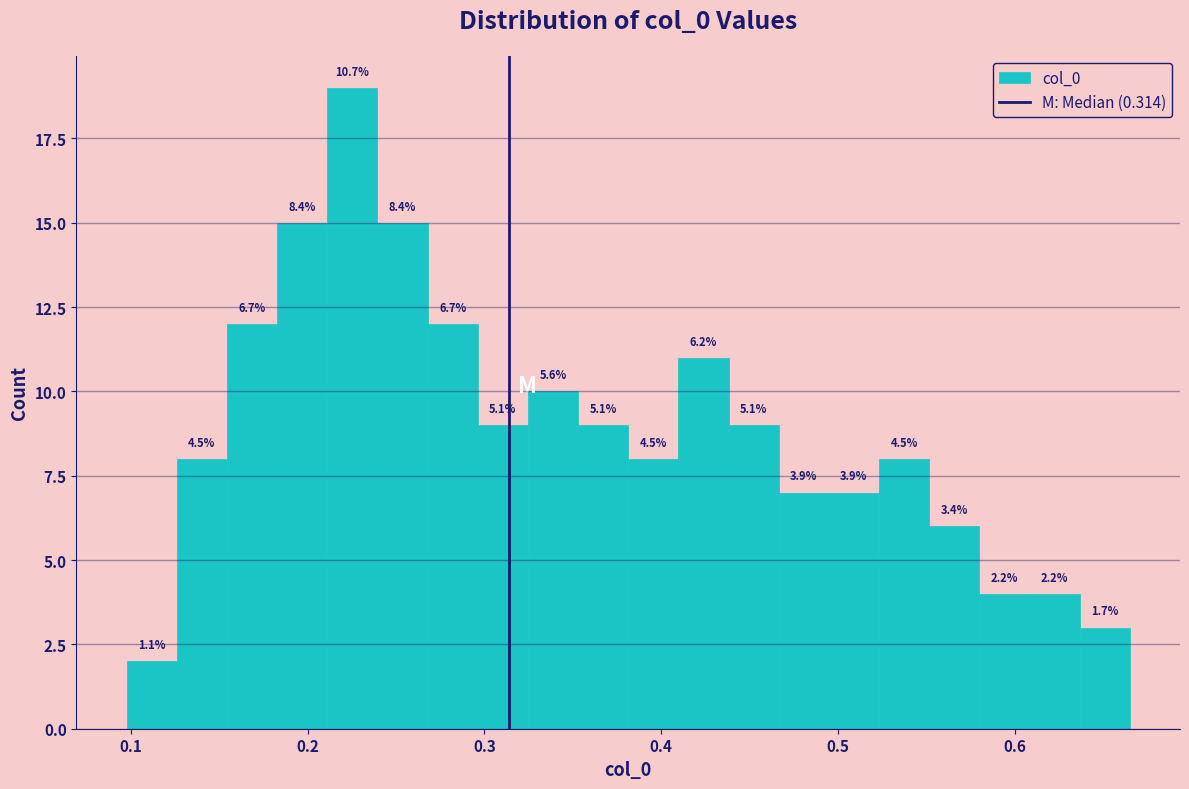

Read against the x-axis, roughly where is the centre of the tallest bar?

0.23